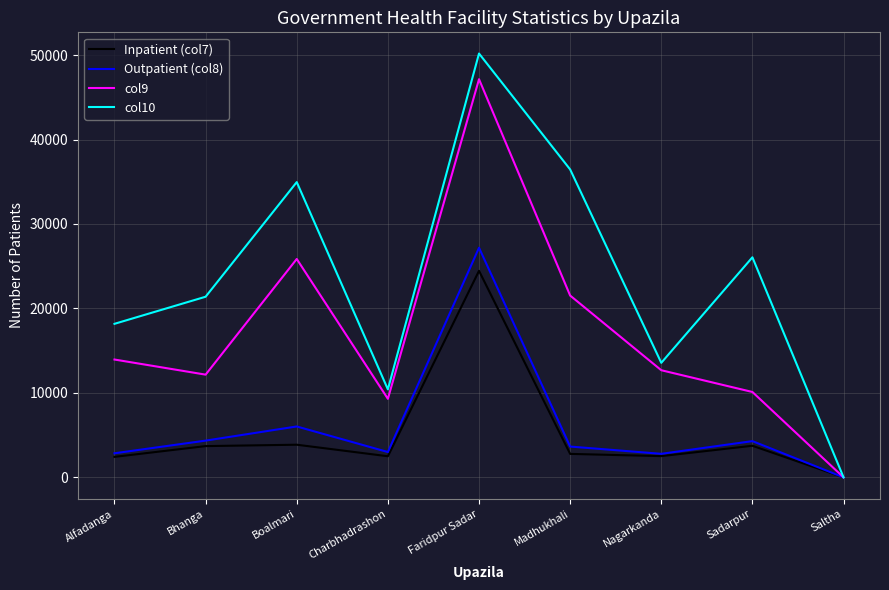

The Inpatient (col7) series shows 2779 at Madhukhali. True or false?

True